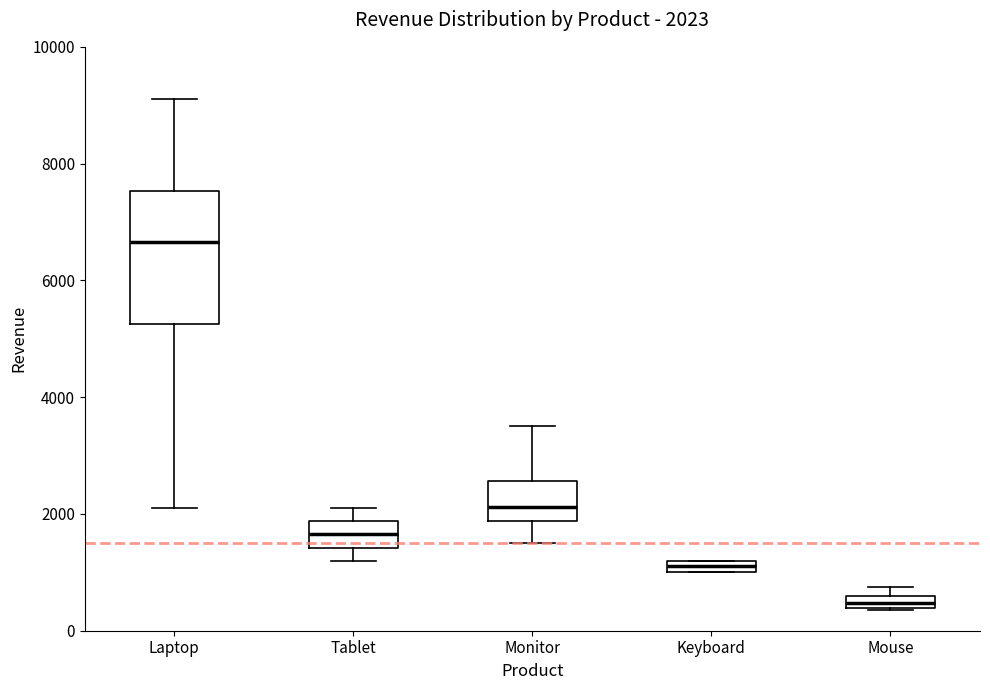

Which box's median line is the lowest?

Mouse